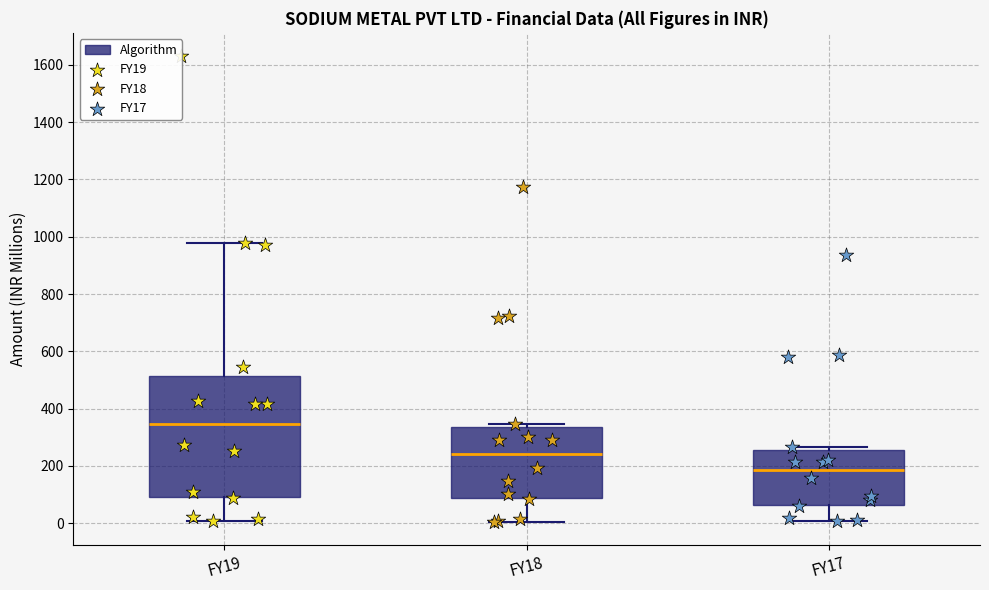

Which box has the highest median line?

FY19